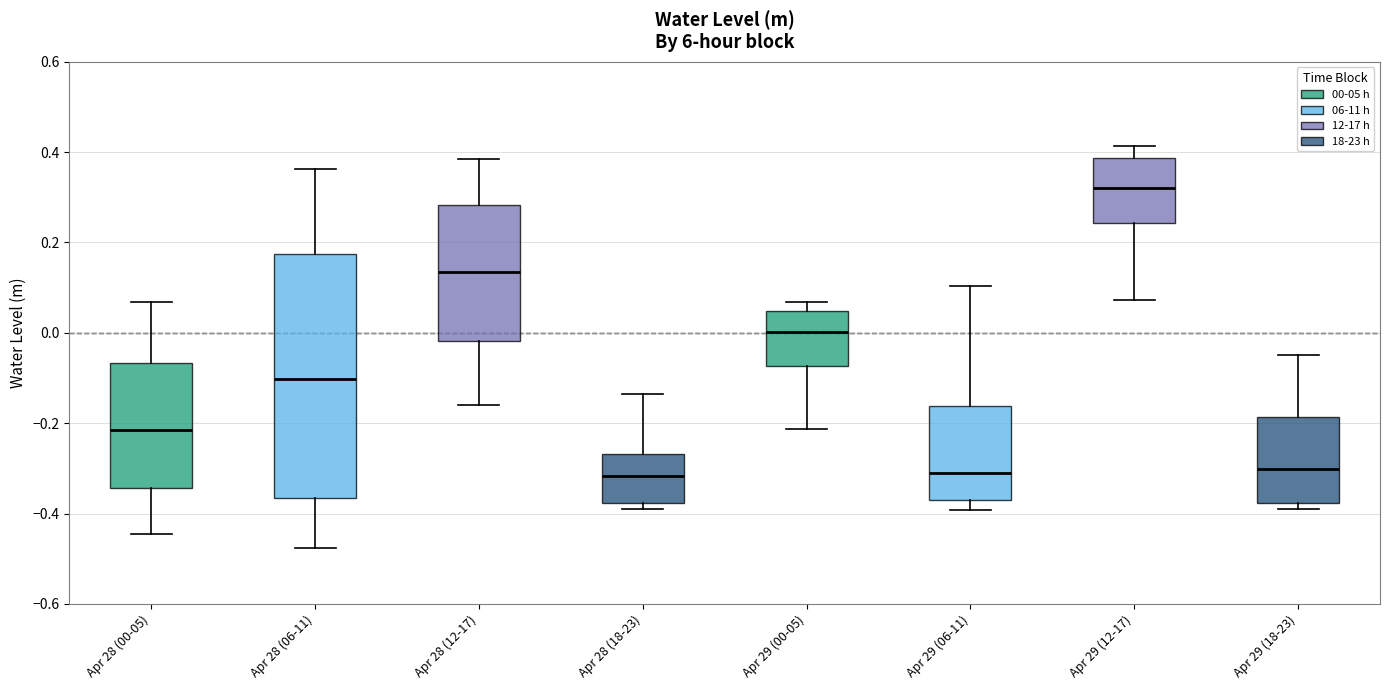

Which box's median line is the highest?

Apr 29 (12-17)